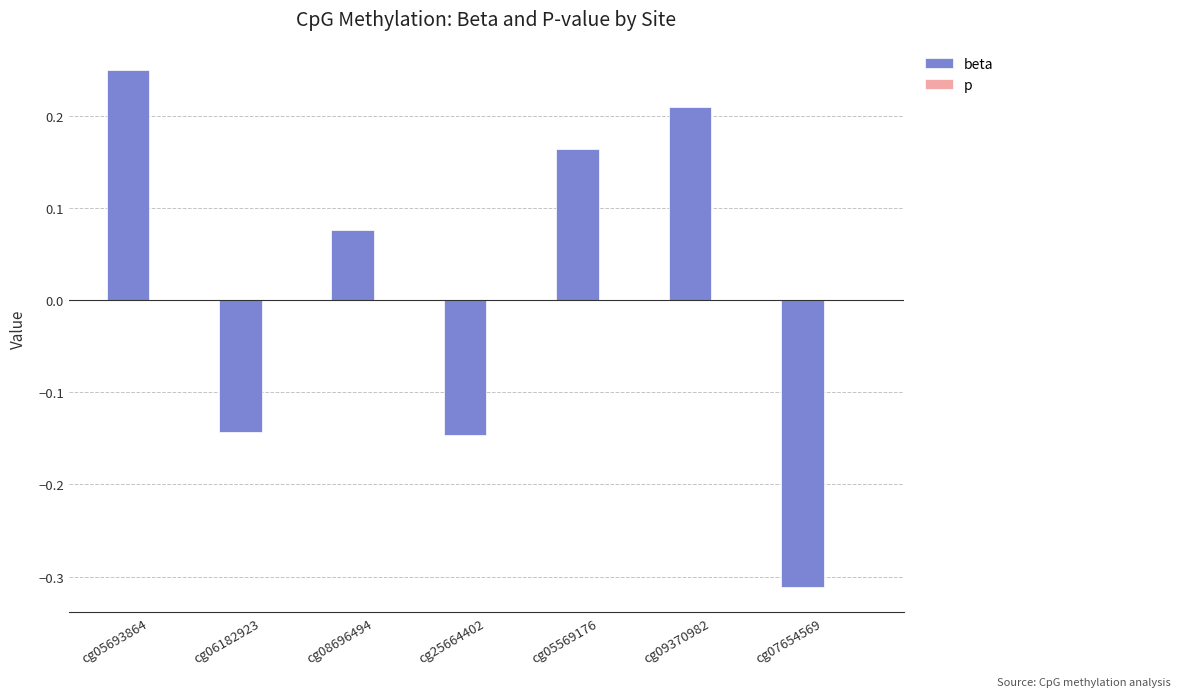

Is it true that beta equals -0.2 at cg06182923?

False